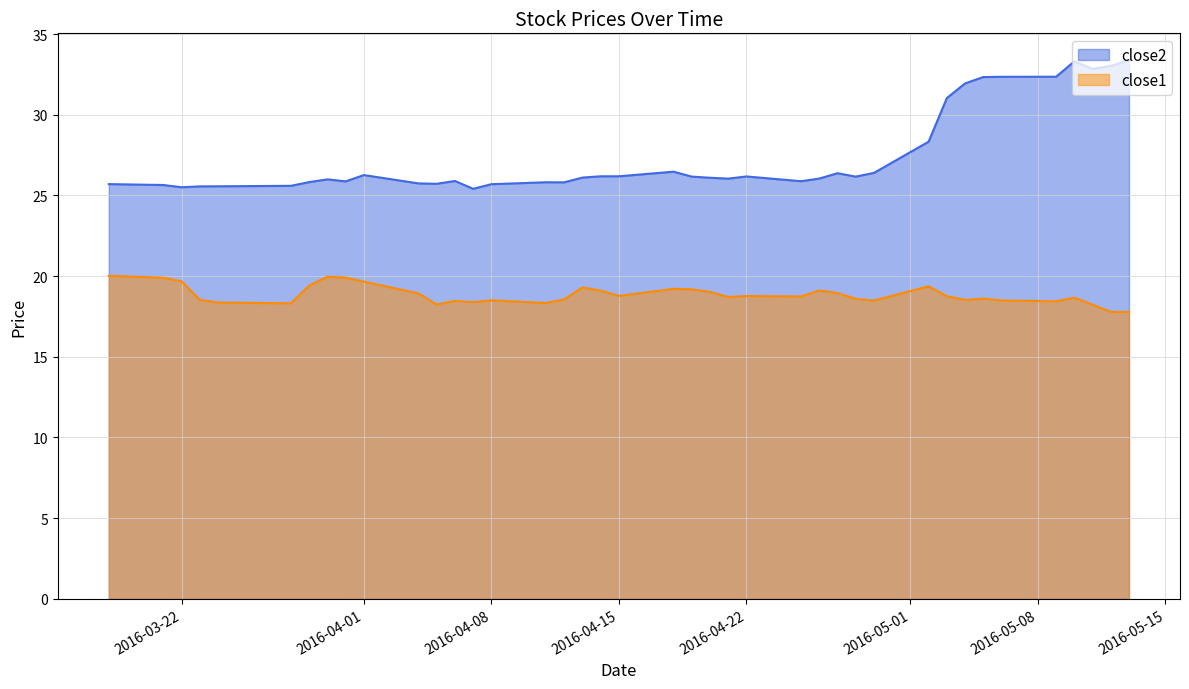

True or false: close2 has a value of 25.9 at 2016-03-31.

True